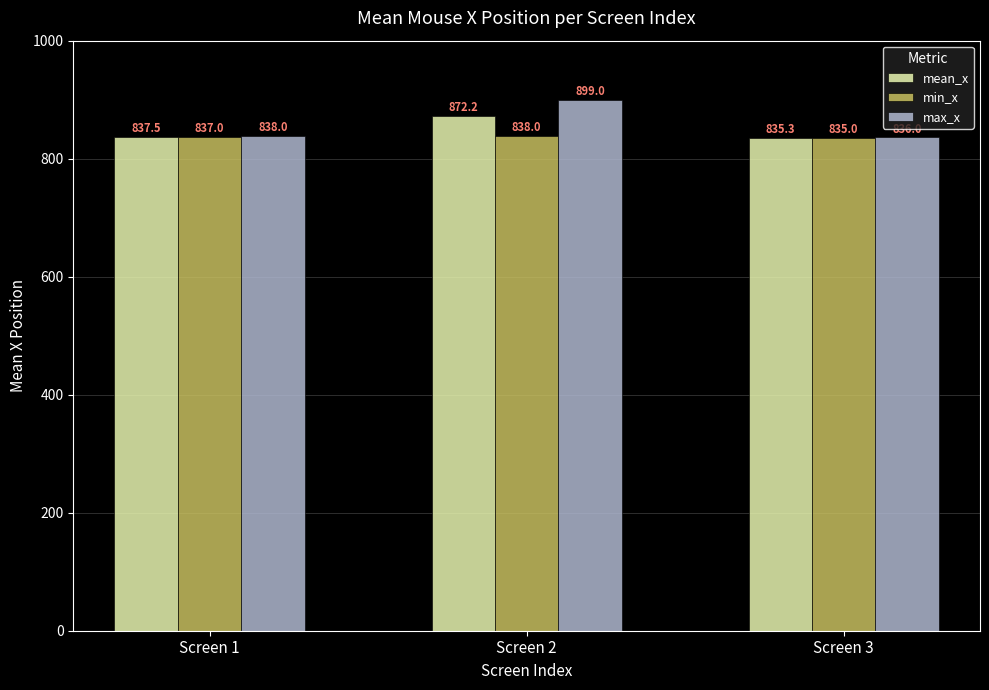

The value of min_x at Screen 1 is 837.0. True or false?

True